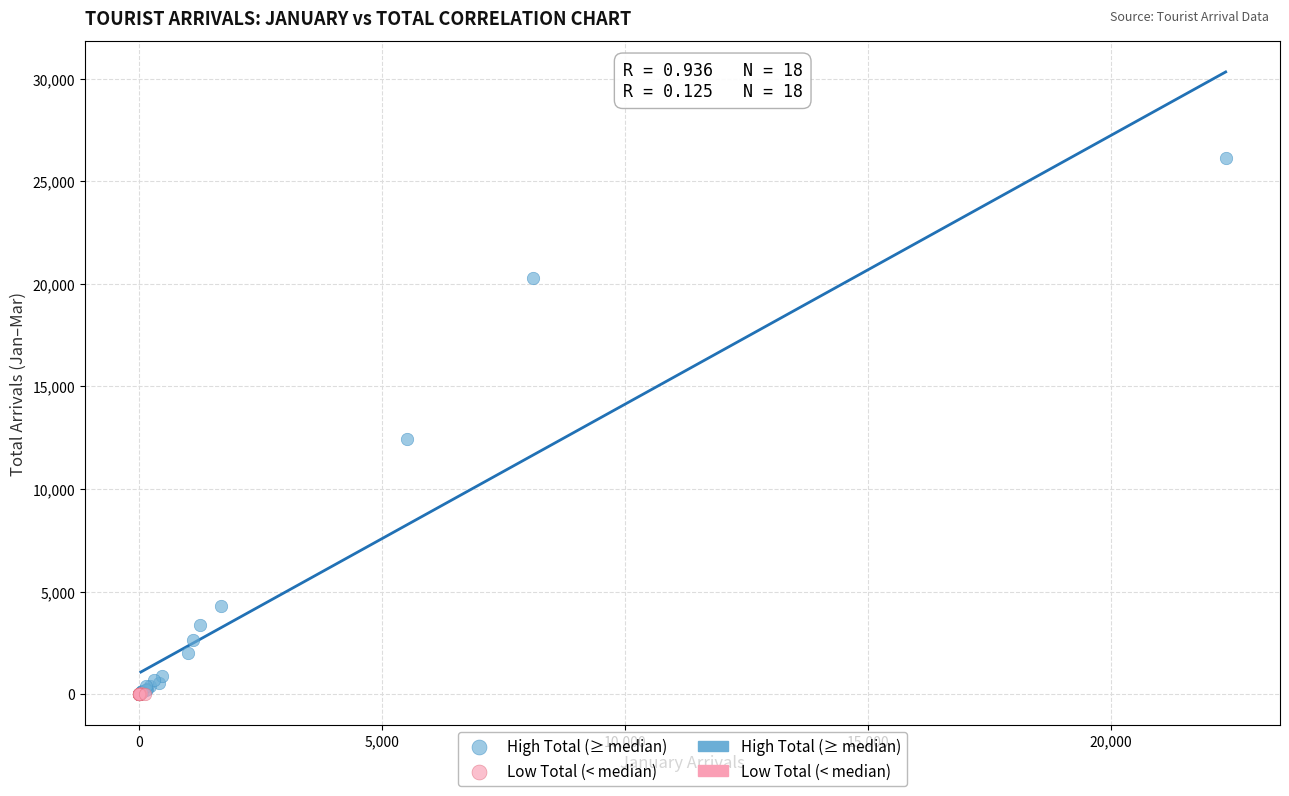

Which series has the widest spread of Y values?

High Total (≥ median)